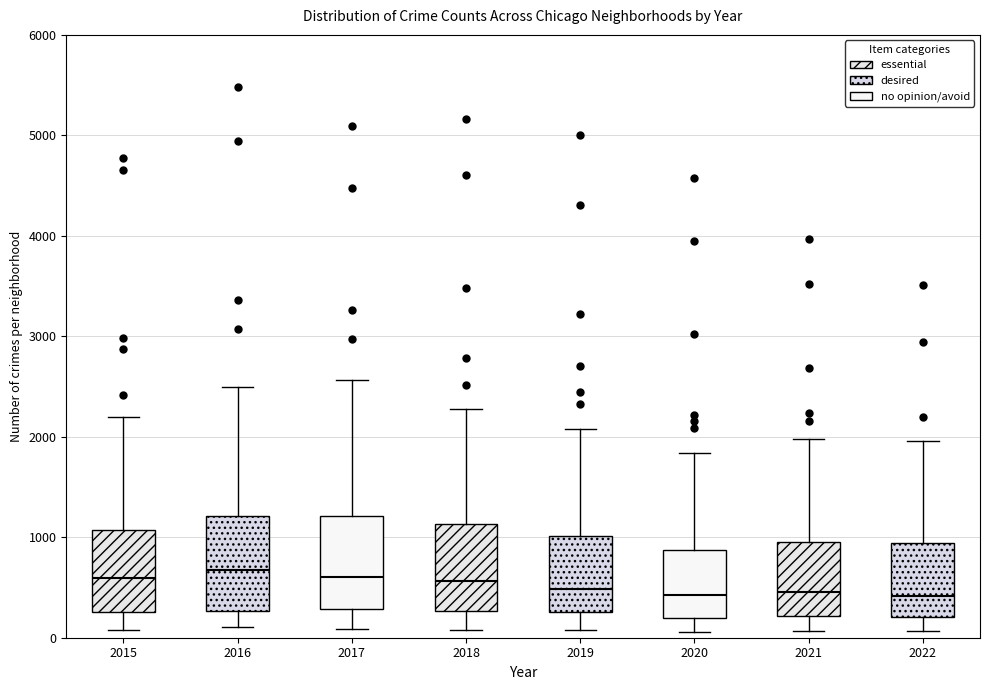

Reading left to right, read every box against the y-axis: the position of its median line, the range the box covers, and the ends of its whiskers. The values are not printed on the chart, so give them approximately, as read against the axis.

2015: median 600, box 300 to 1100, whiskers 100 to 2200
2016: median 700, box 300 to 1200, whiskers 100 to 2500
2017: median 600, box 300 to 1200, whiskers 100 to 2600
2018: median 600, box 300 to 1100, whiskers 100 to 2300
2019: median 500, box 300 to 1000, whiskers 100 to 2100
2020: median 400, box 200 to 900, whiskers 100 to 1800
2021: median 500, box 200 to 1000, whiskers 100 to 2000
2022: median 400, box 200 to 900, whiskers 100 to 2000